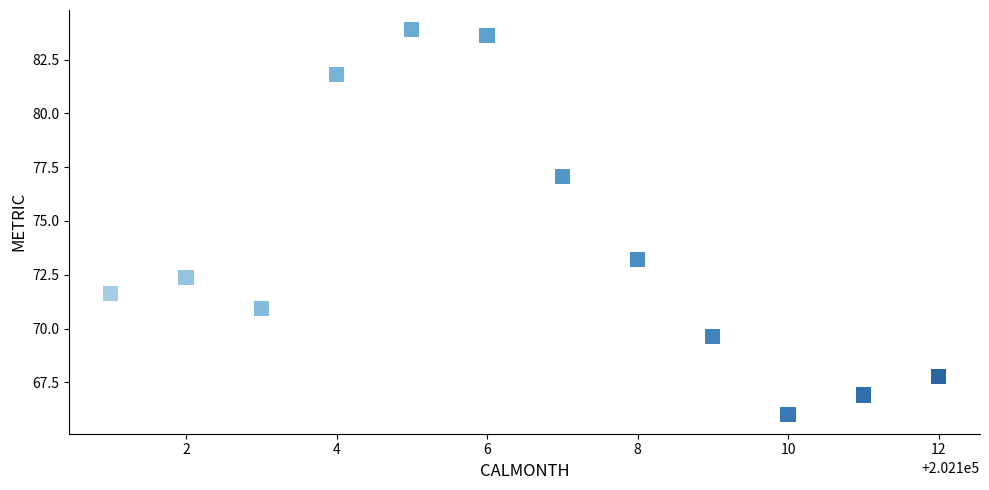

What Y value in the scatter plot is closest to 74?

73.2